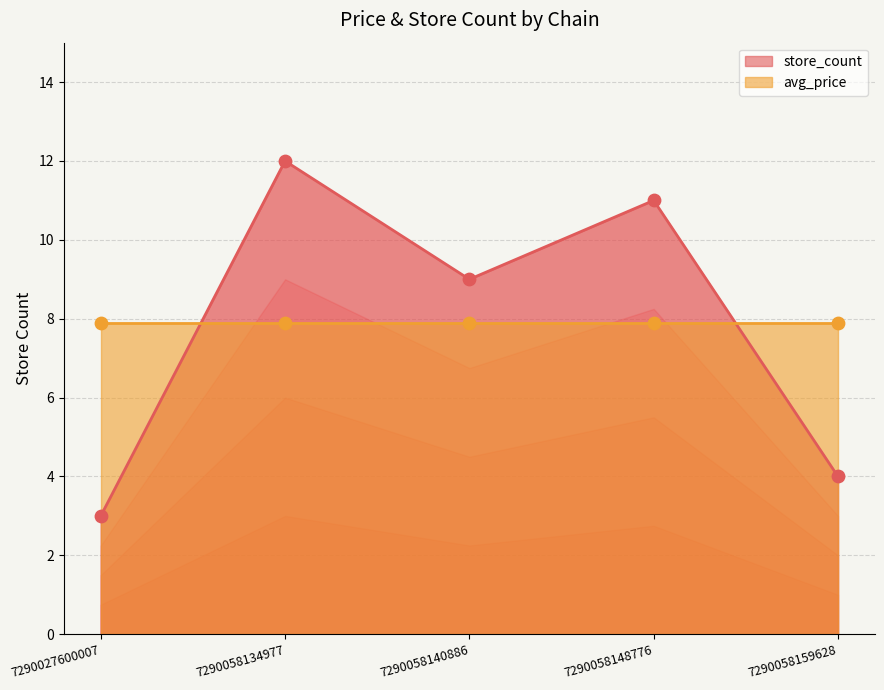

Which has a higher value, 7290058140886 or 7290058148776?

7290058148776